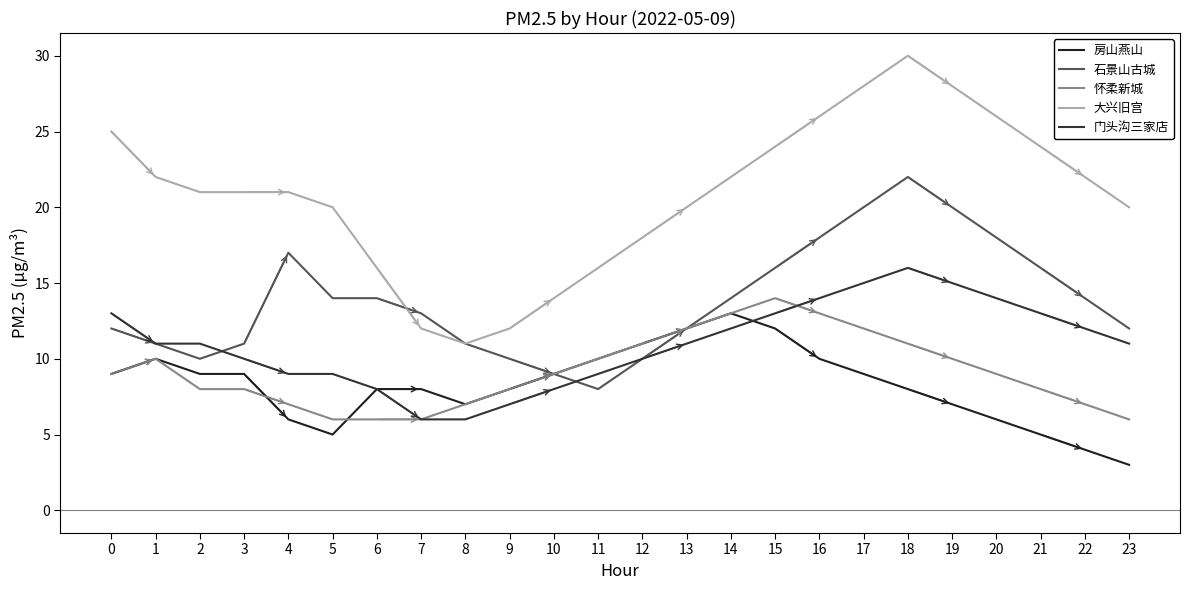

Which category has the lowest value in the 大兴旧宫 series?

8